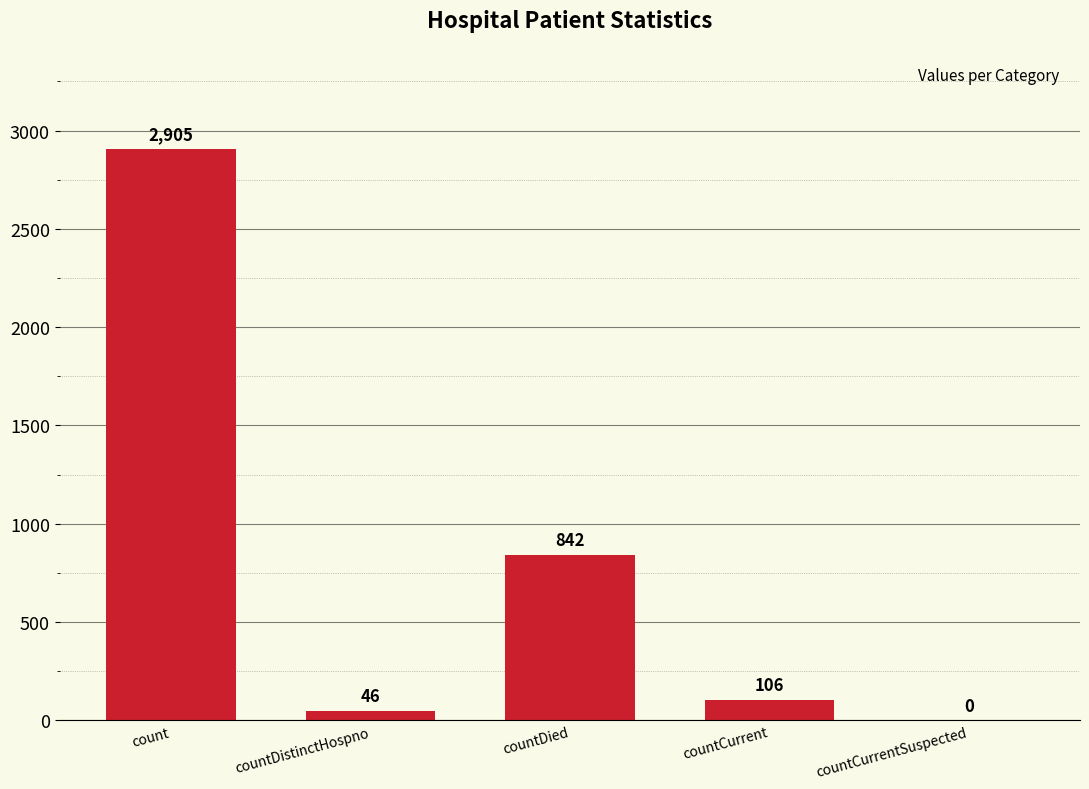

The chart shows a value of 2905 at count. True or false?

True